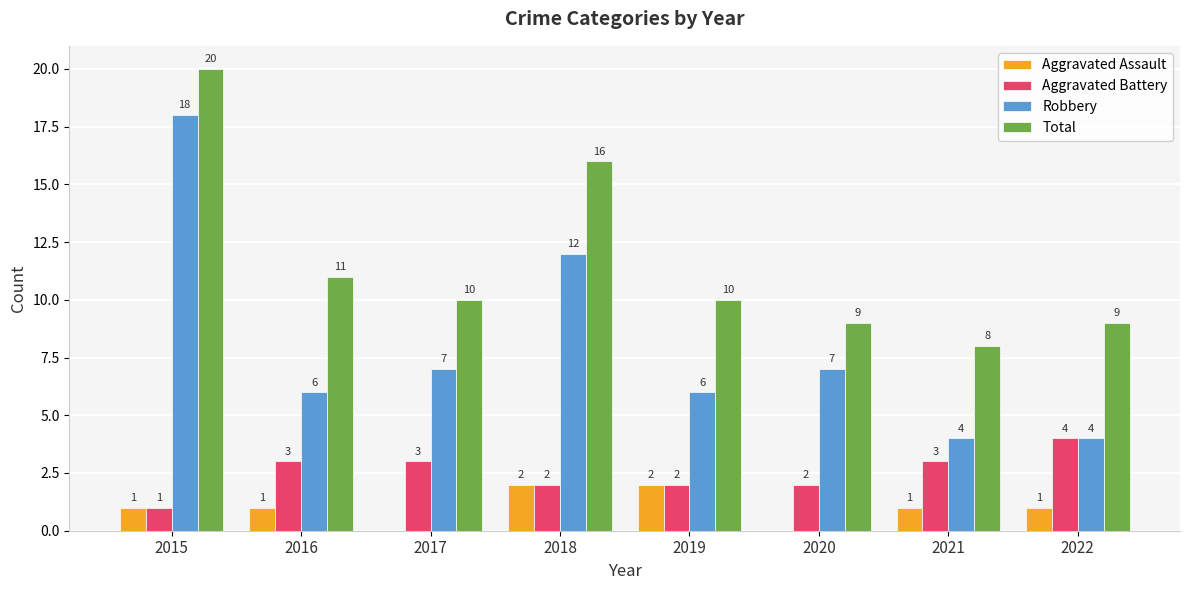

Which series changed the most between 2016 and 2018?

Robbery